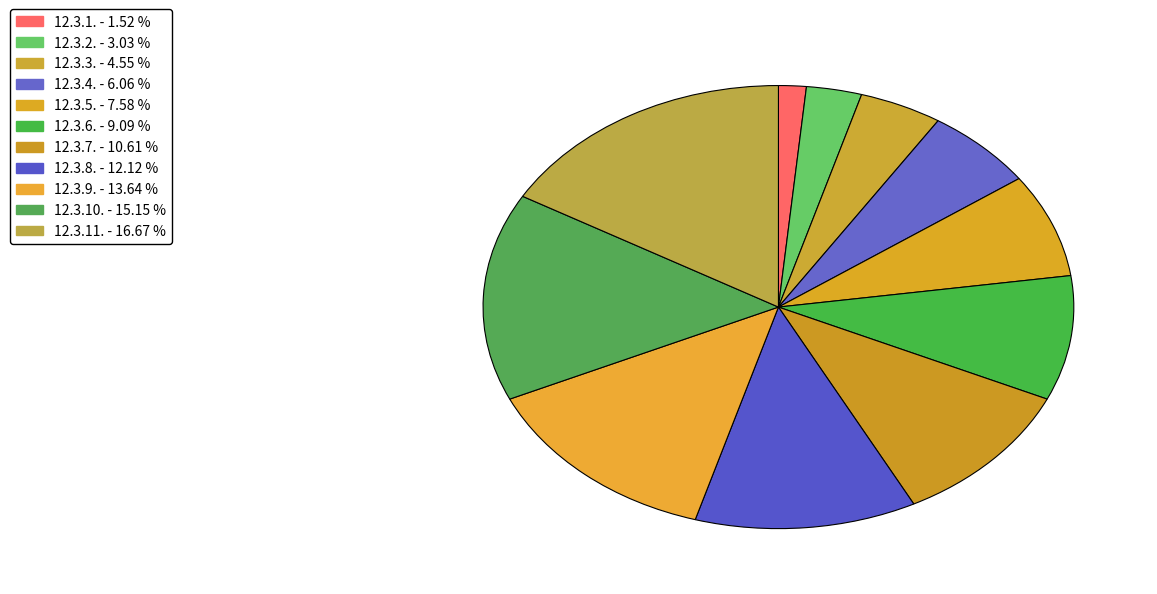

To the nearest percent, what is the average slice percentage?

9%